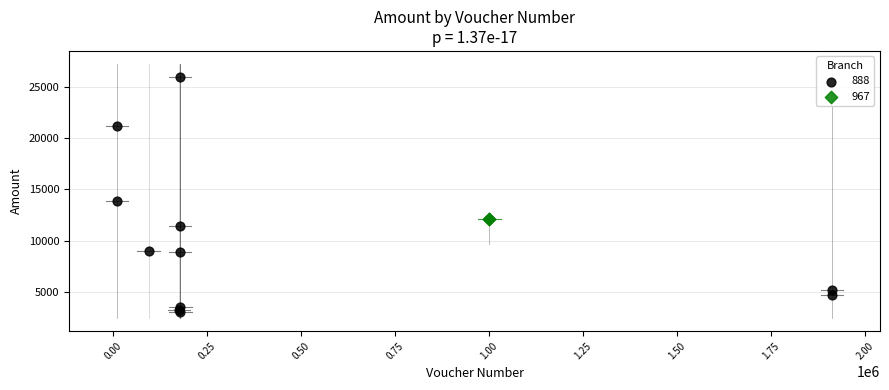

What are all the series names shown in the legend?

888, 967